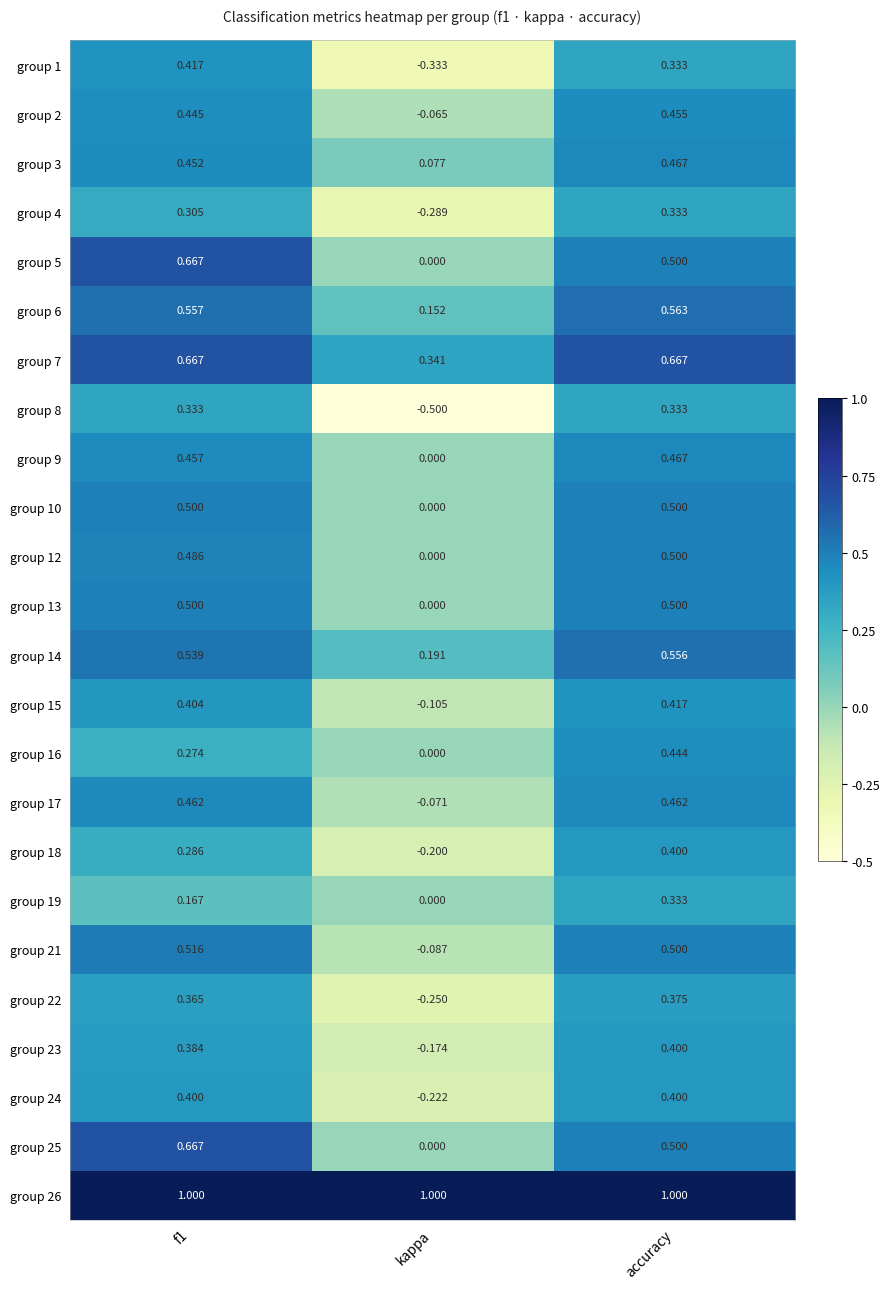

Which category has the lowest value across all series?

kappa